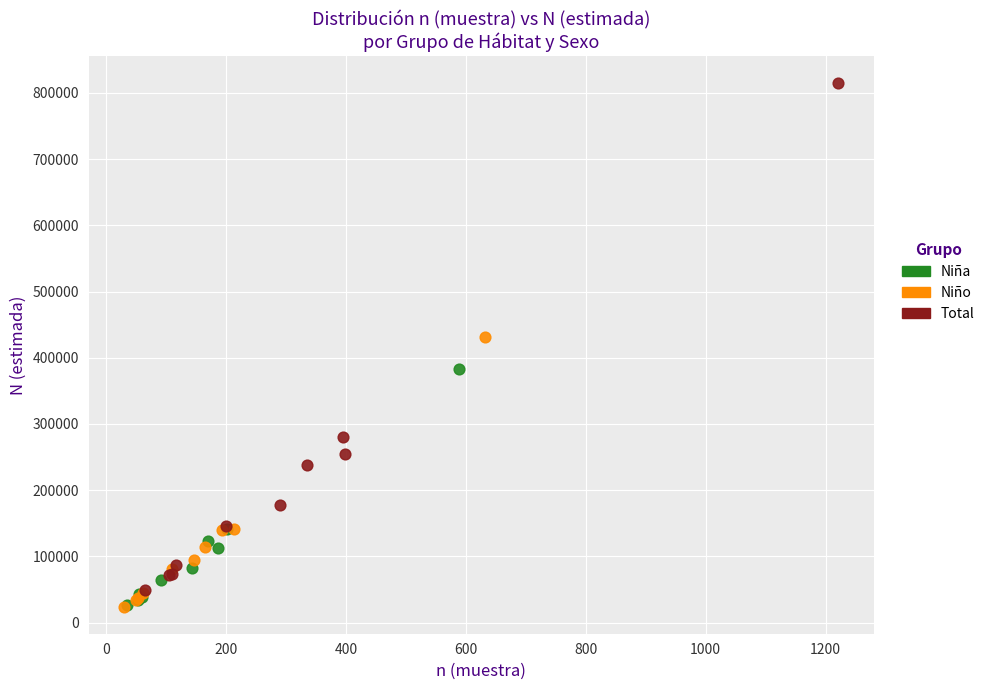

What are all the series names shown in the legend?

Niña, Niño, Total